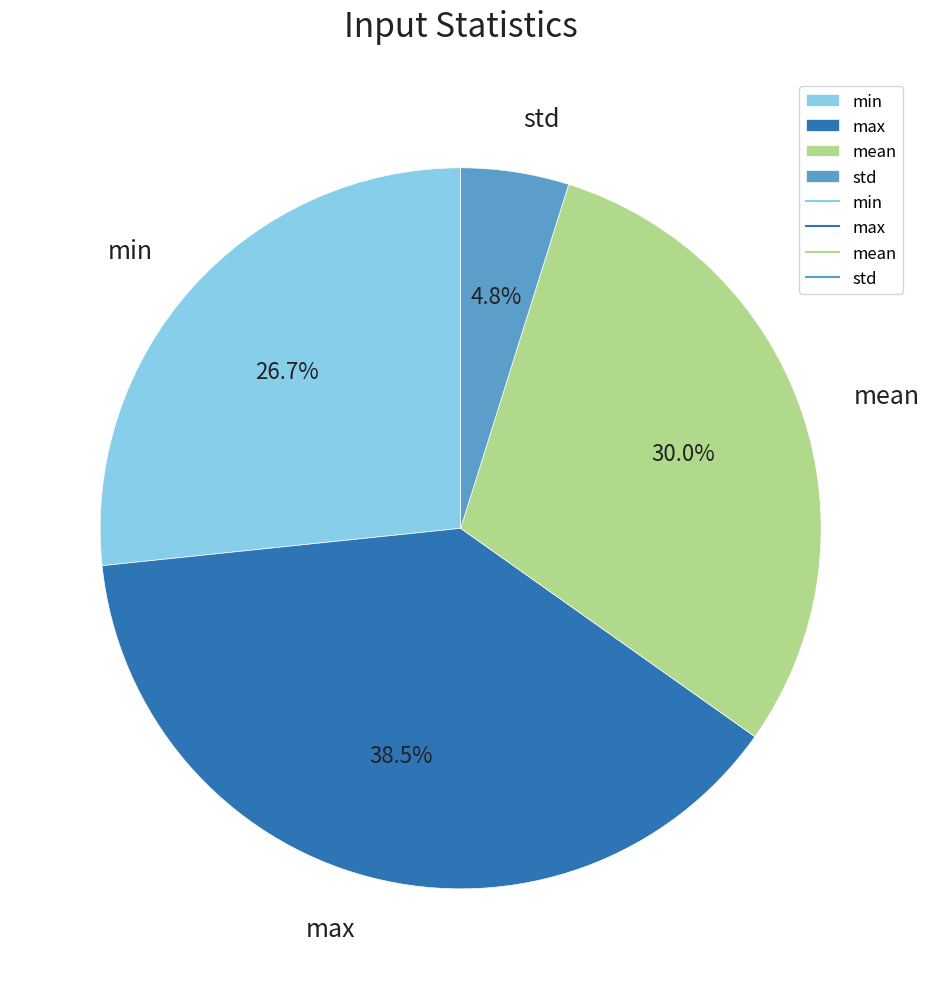

How many slices are in this pie chart?

4